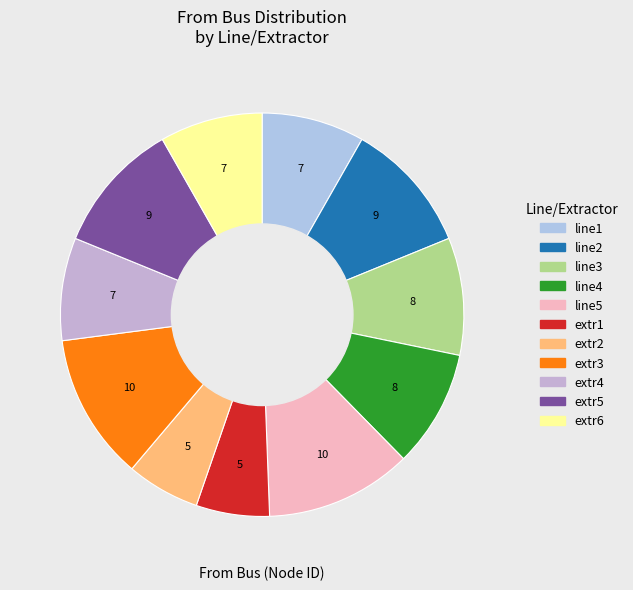

How many slices are in this pie chart?

11